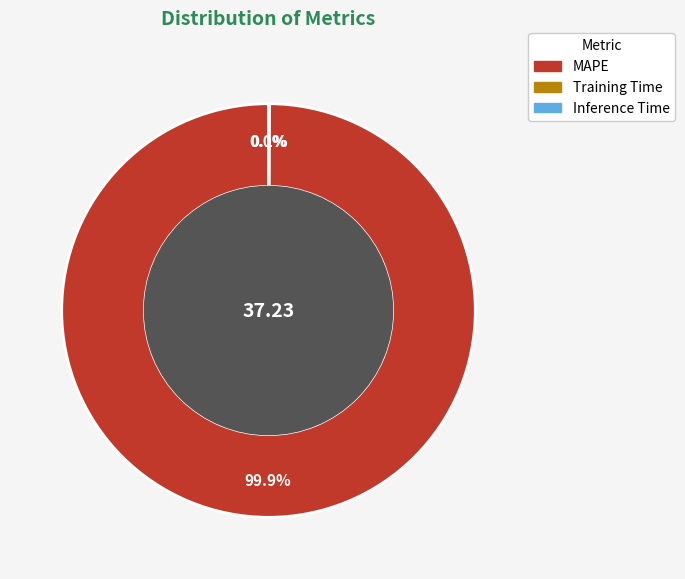

What percentage is NOT represented by MAPE?

0.1%